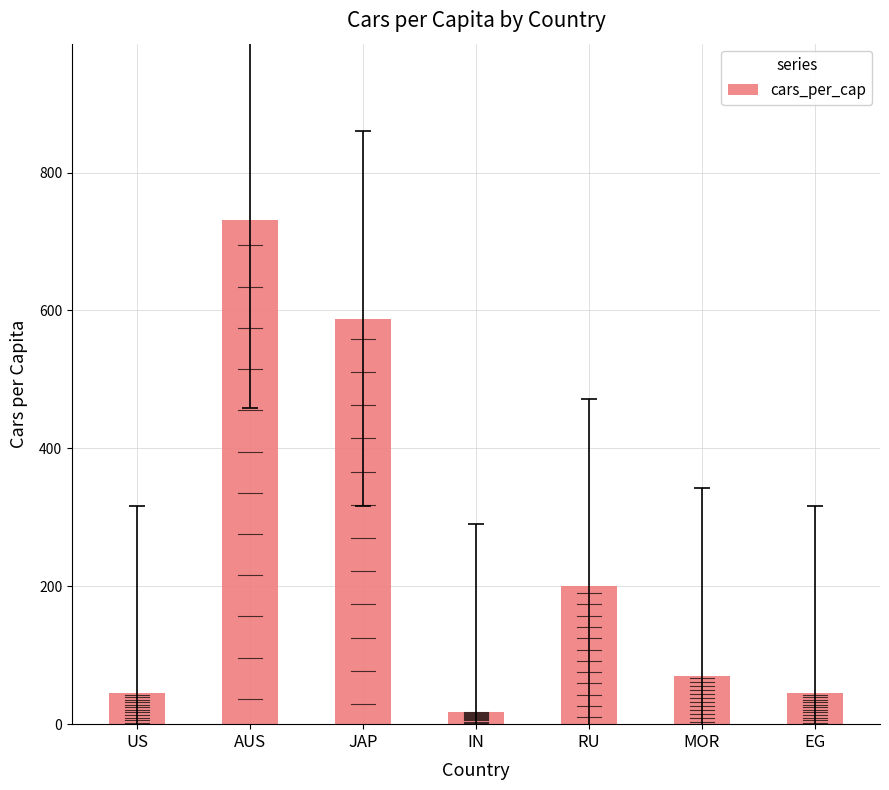

The value at RU is 274. True or false?

False